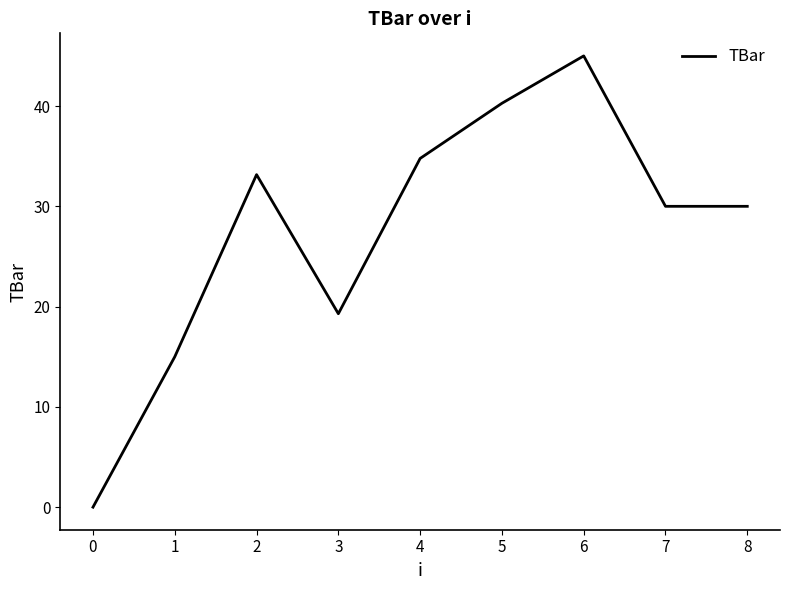

At which category does the chart reach its peak across all series?

6